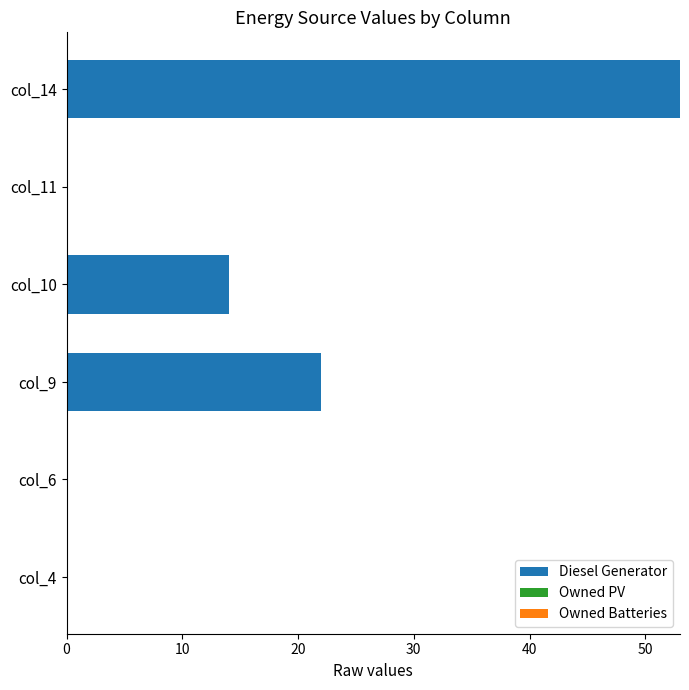

What is the change in value from col_6 to col_9?

+22